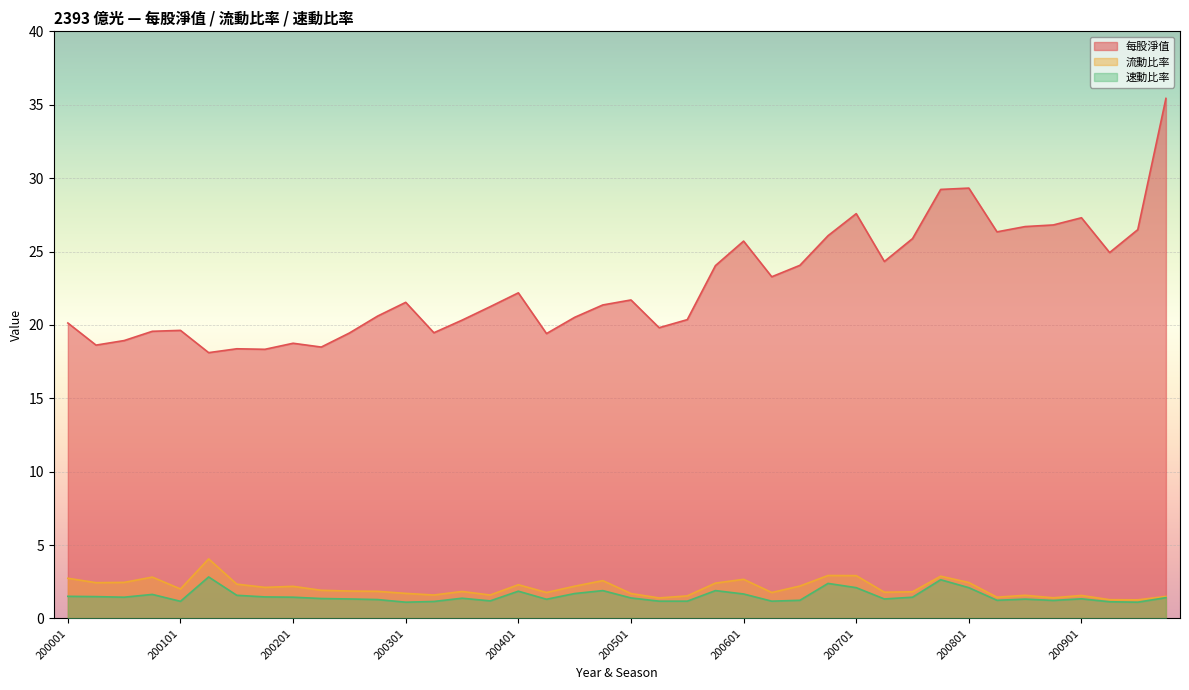

True or false: 流動比率 and 每股淨值 intersect in this chart.

False